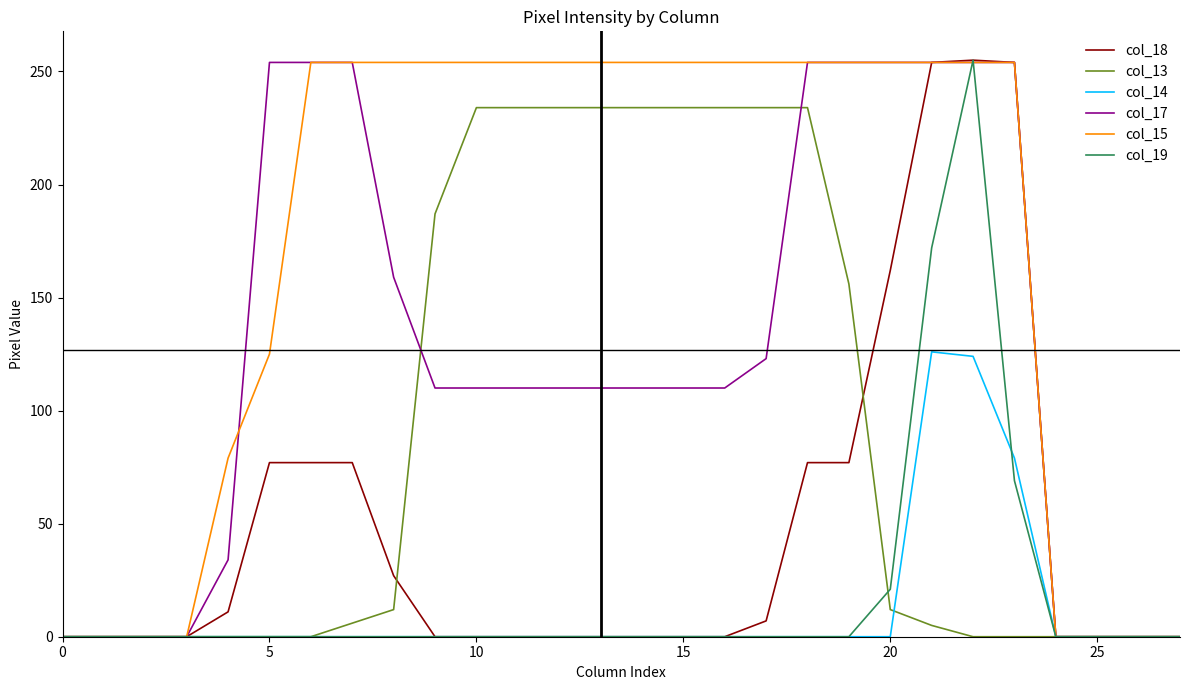

Which series has the largest total across all categories?

col_15